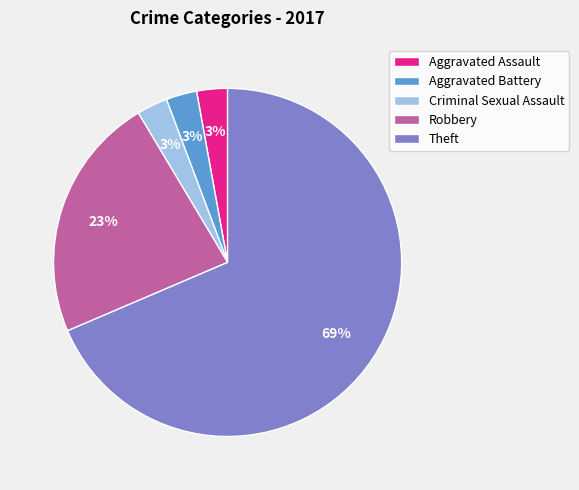

What percentage is the Robbery slice, to the nearest percent?

23%